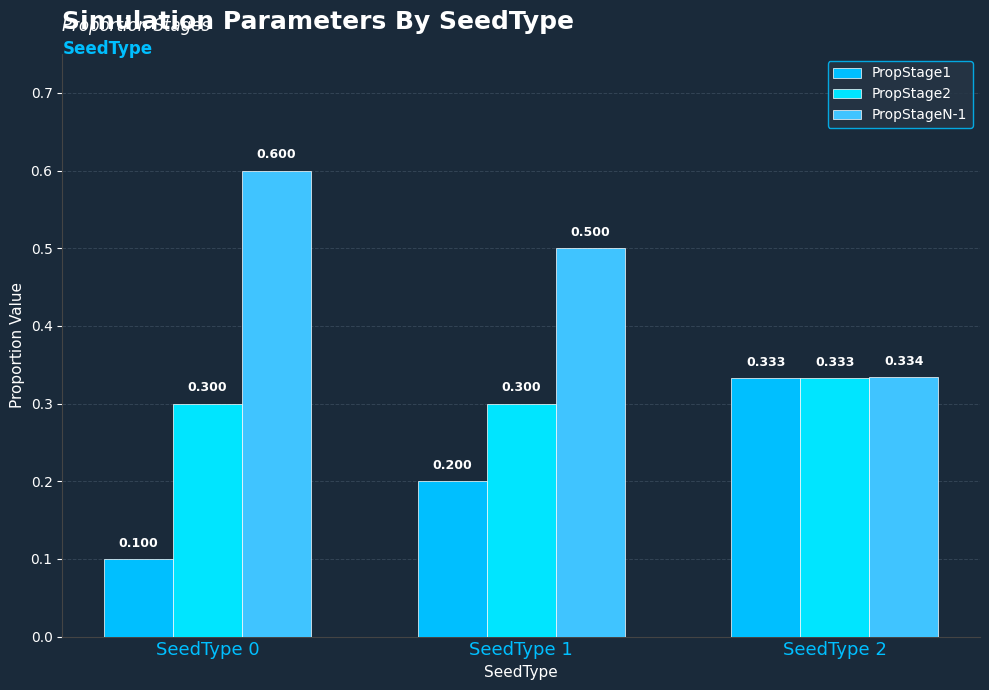

List the labels in order of PropStage2 value, largest first.

SeedType 2, SeedType 0, SeedType 1